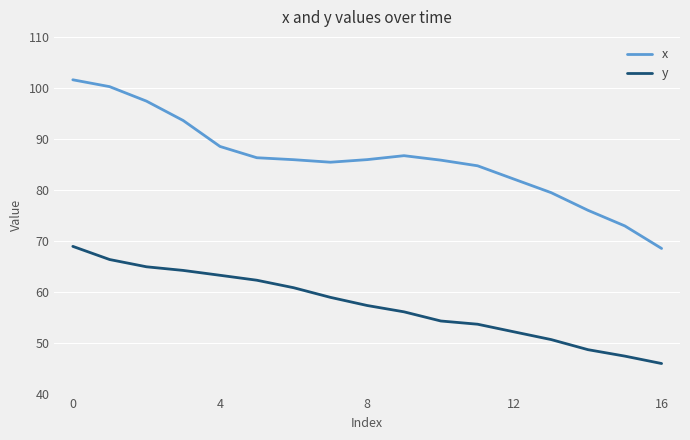

List the series in order of their peak value, highest first.

x, y